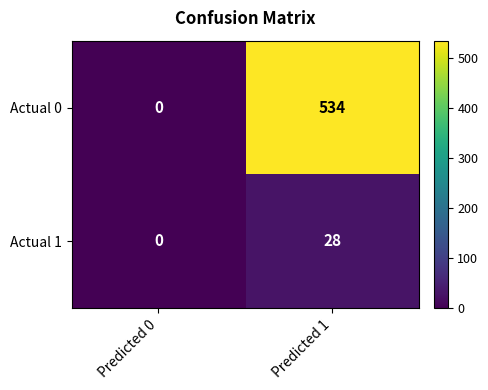

Which series has the largest range (max minus min)?

Actual 0